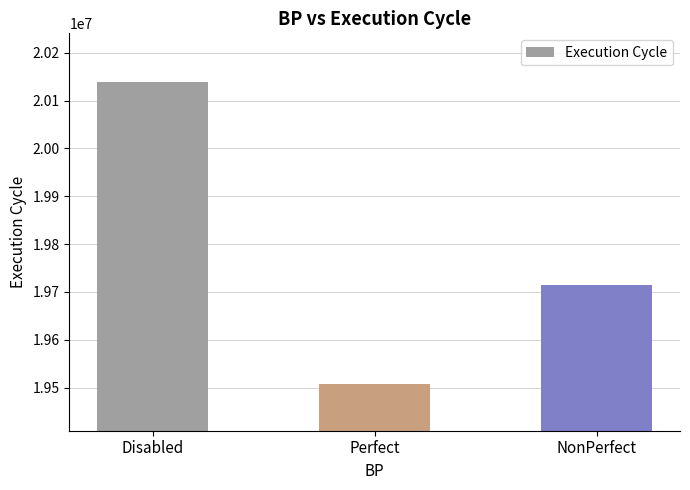

What is the sum of all values?

59361944